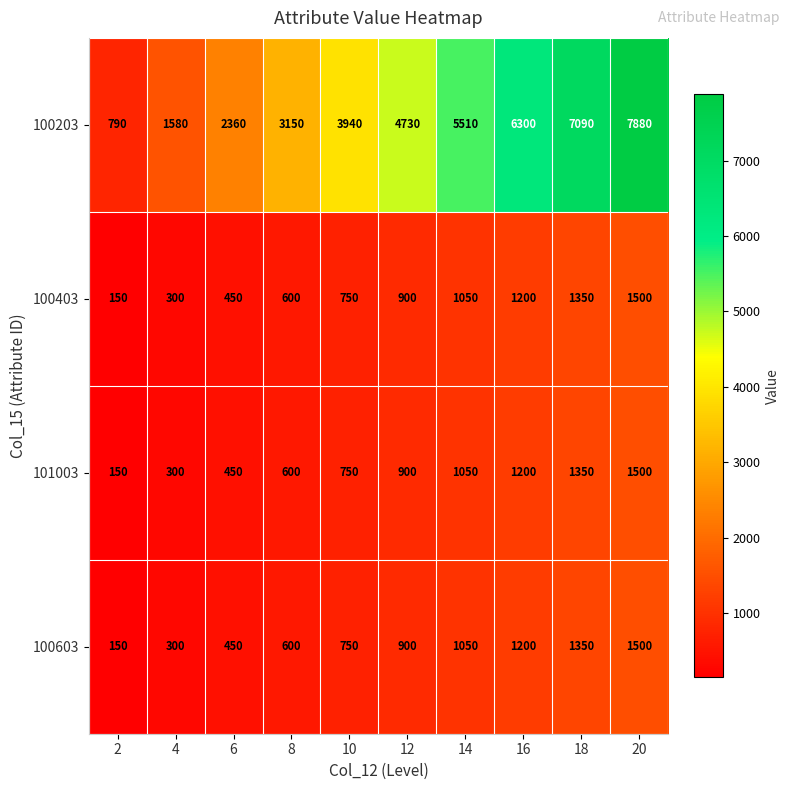

The 100203 series shows 13175 at 20. True or false?

False